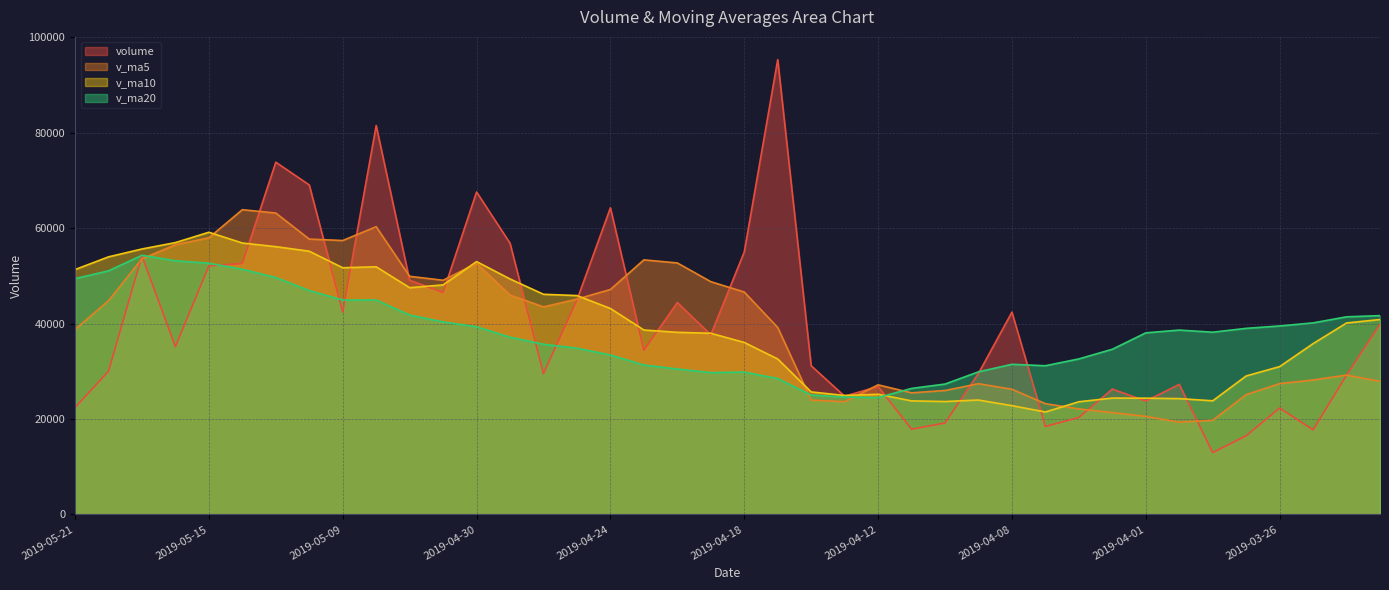

What is the average value of the volume series?

39609.9